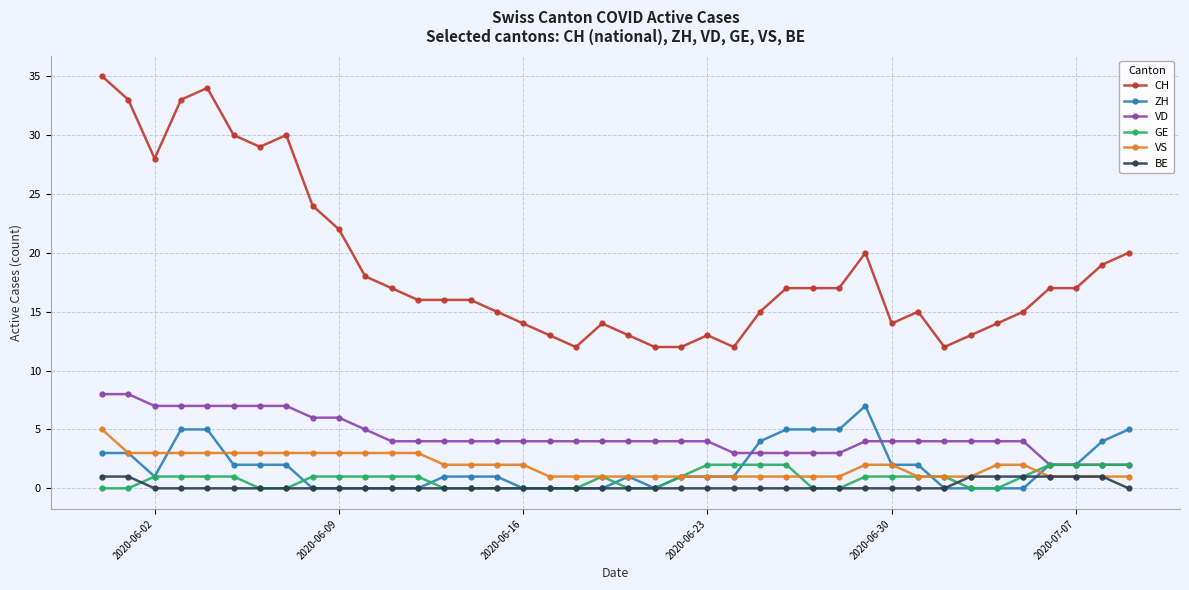

How many categories are shown in the chart?

40